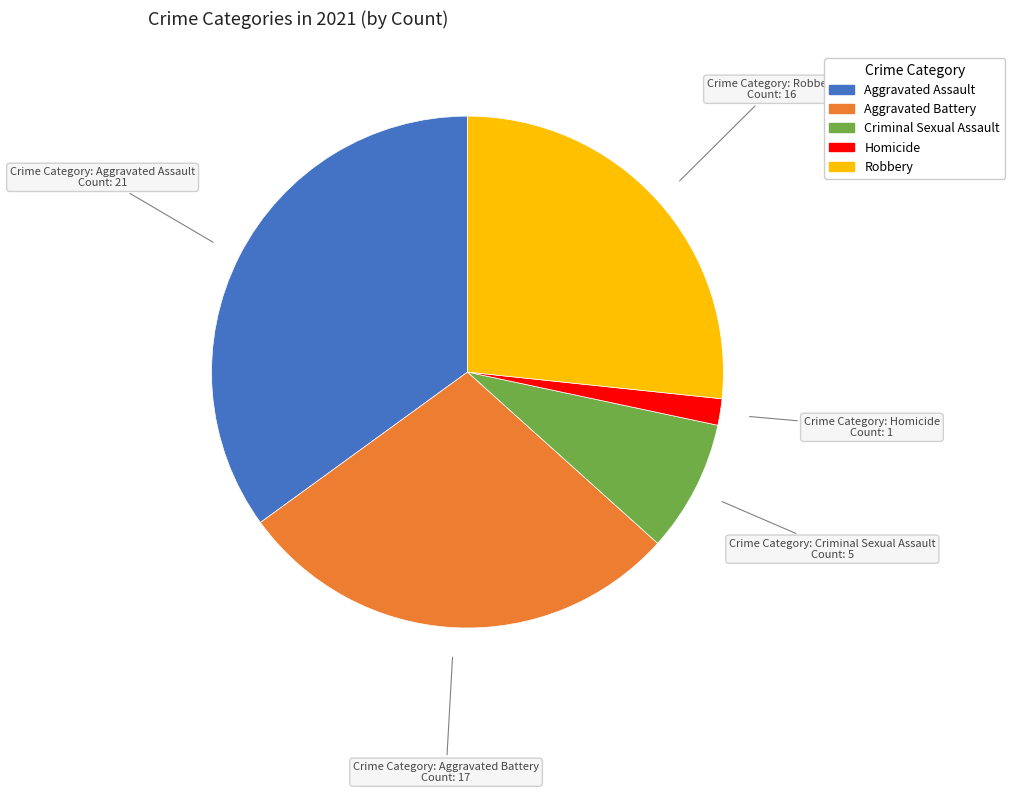

Do Criminal Sexual Assault and Robbery together represent more than half of the pie?

No